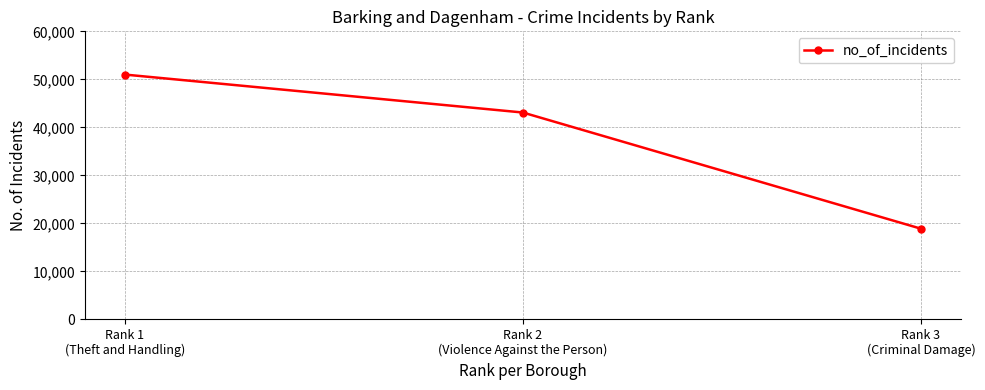

True or false: the data shows 43091 at Rank 2
(Violence Against the Person).

True